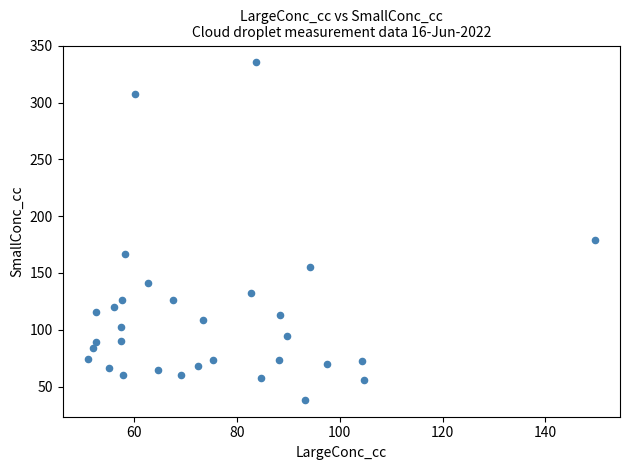

What Y value in the scatter plot is closest to 186?

179.4